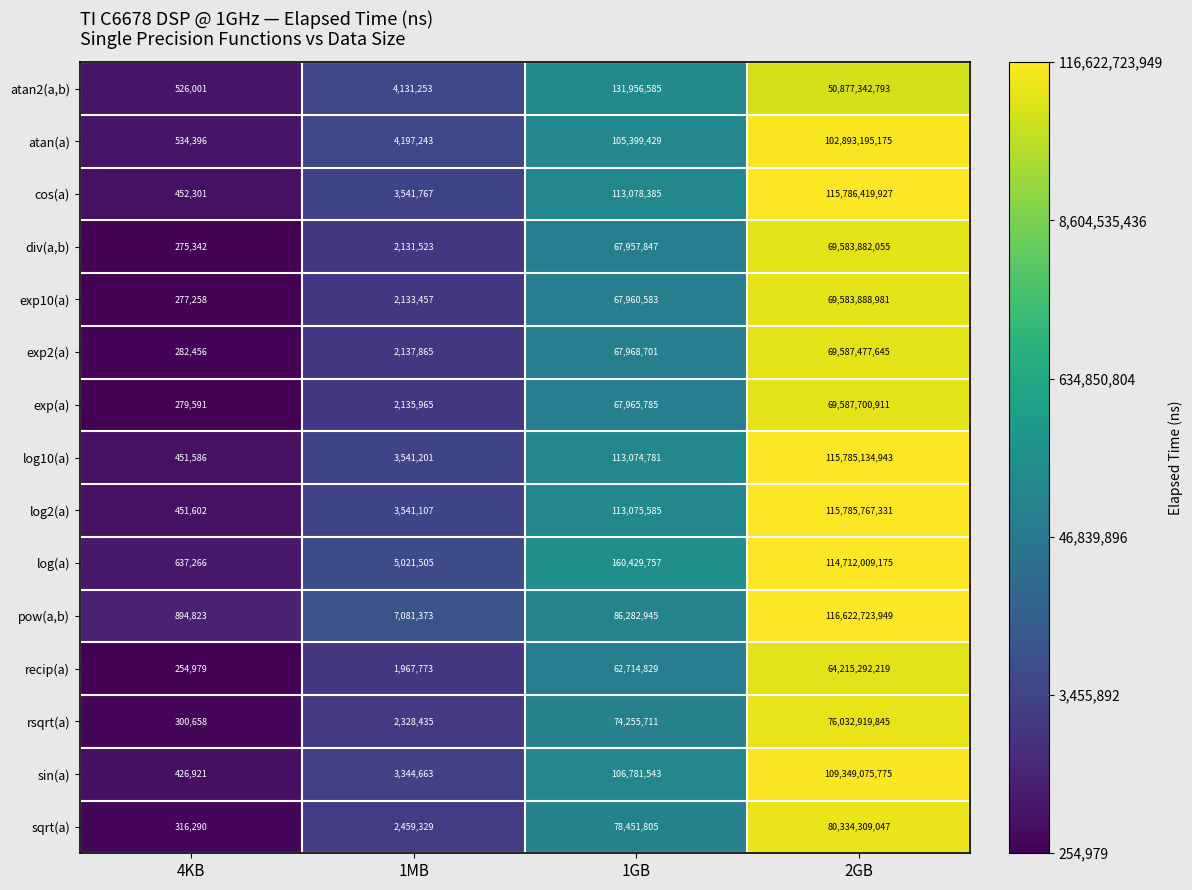

What is the difference between the atan(a) values at 1MB and 1GB?

101202186